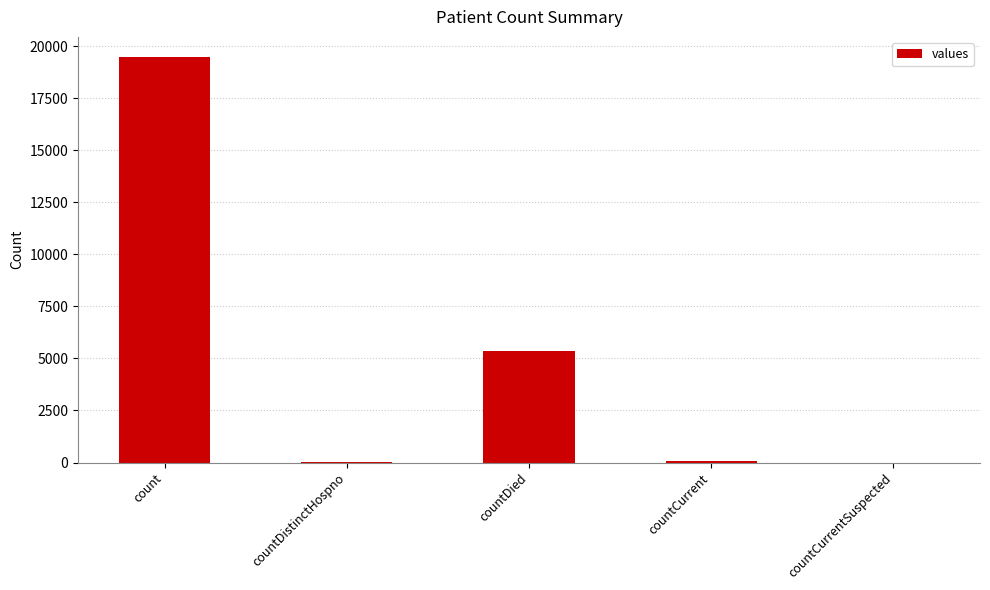

Where is the data nearest to the value 9733?

countDied